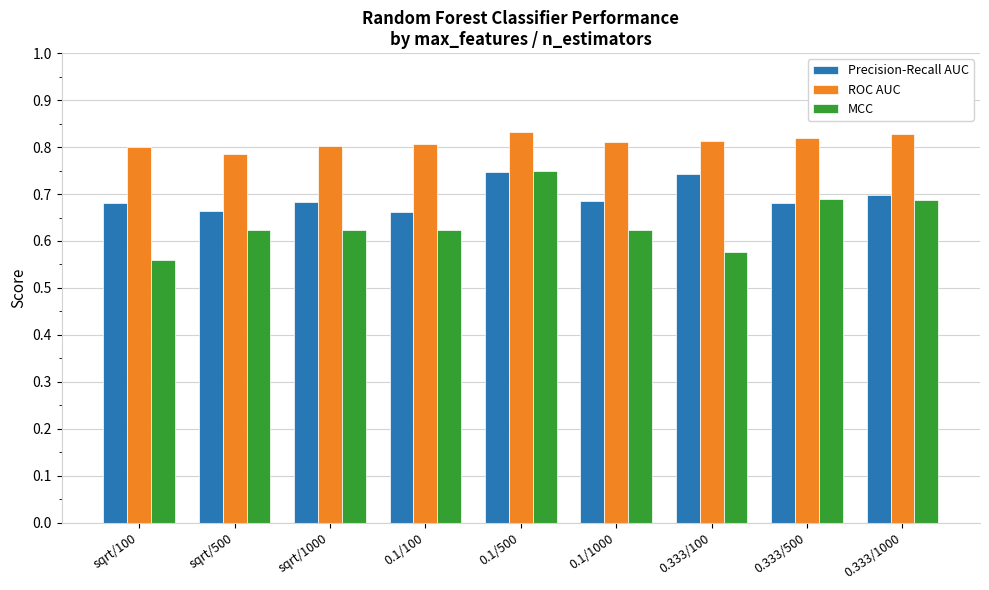

Are the bars horizontal?

No